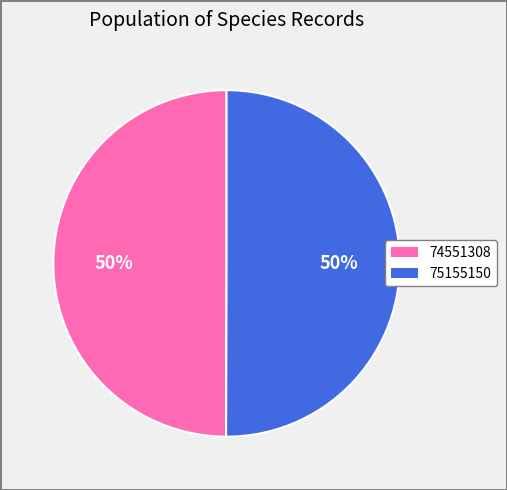

Is it true that 75155150 is 50% of the pie?

True